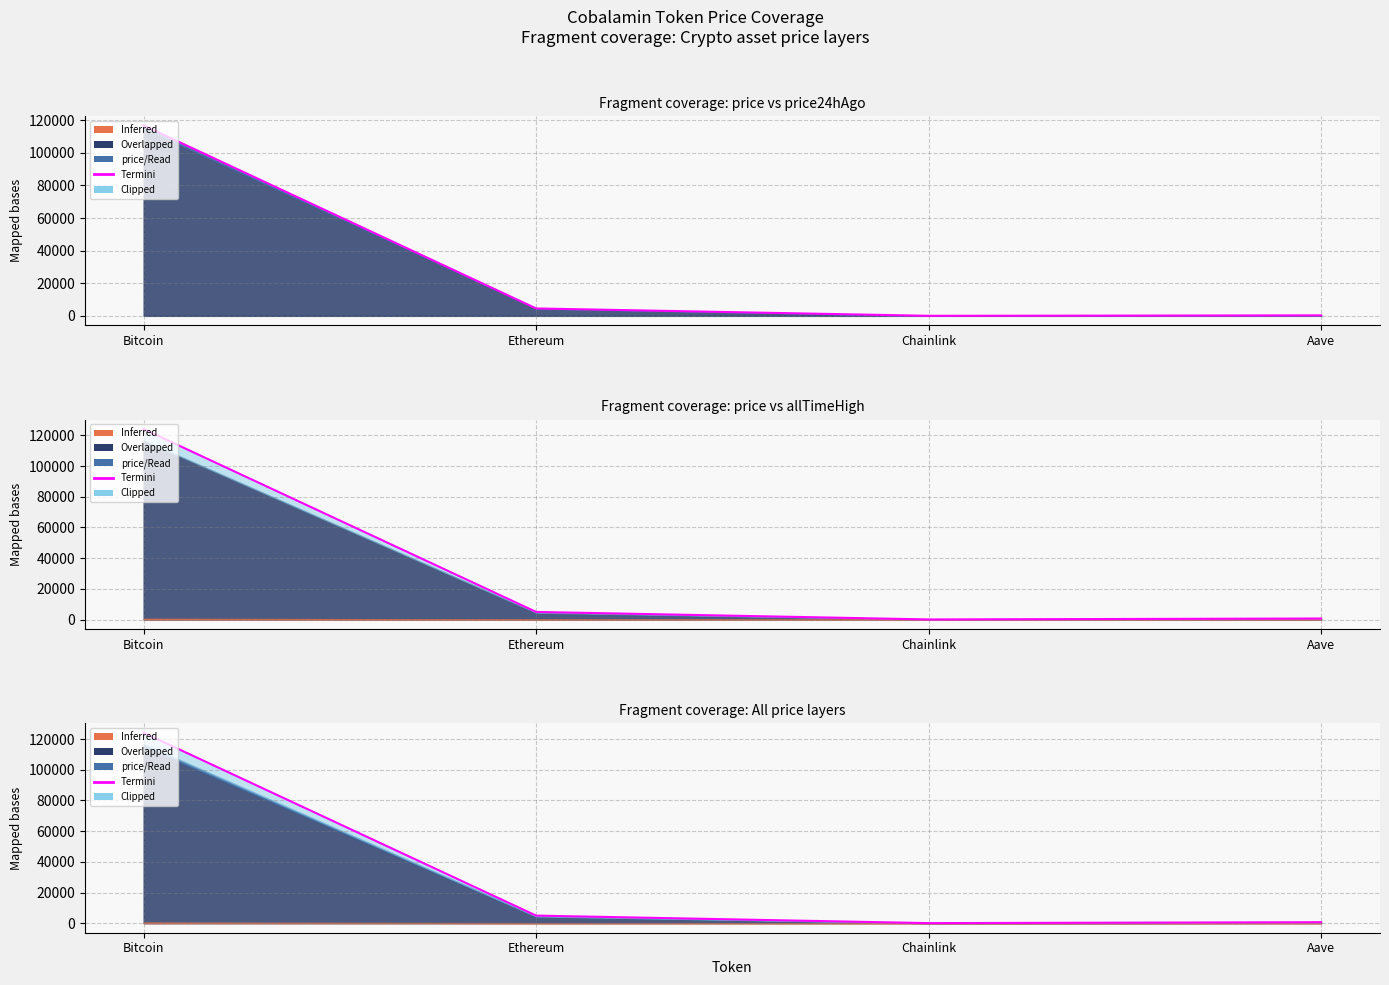

The value at Ethereum is 4946.1. True or false?

True